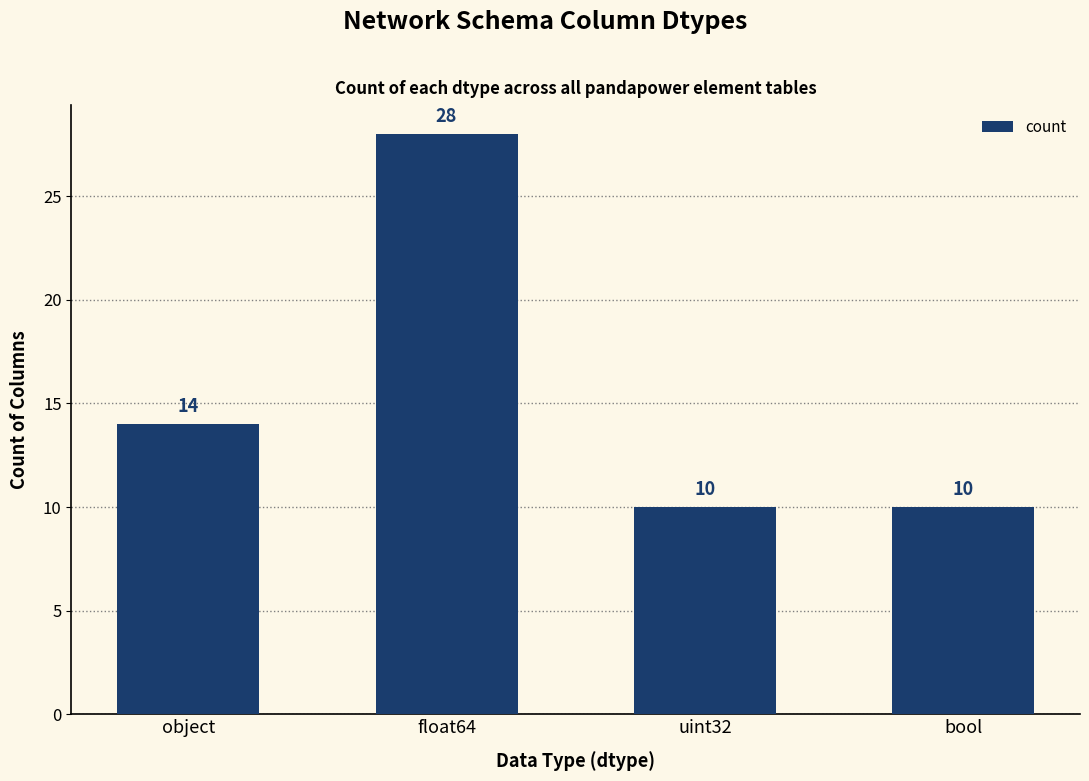

What is the label of the 4th bar from the left?

bool